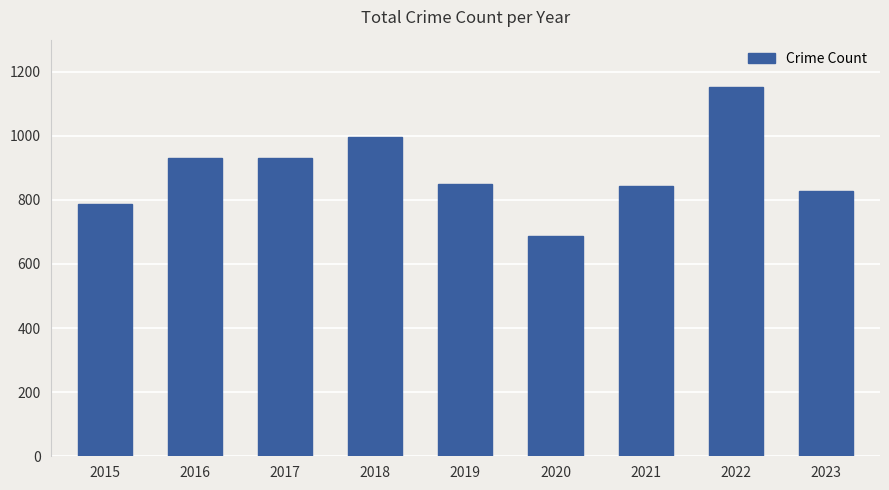

Reading left to right, list all the values displayed in this chart.

787	931	931	995	850	688	842	1153	827